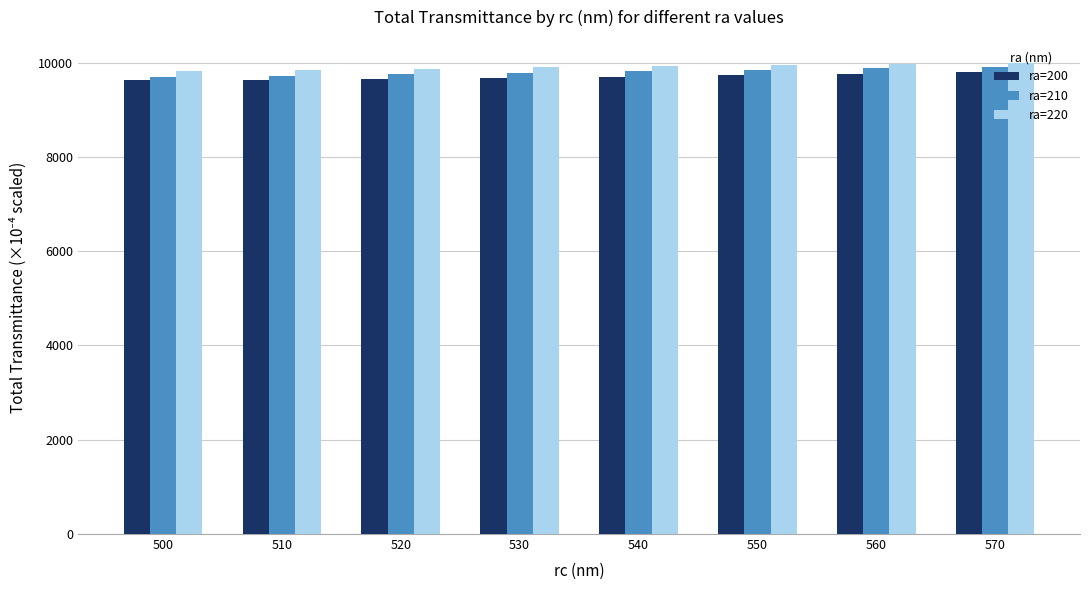

At which label does ra=220 first exceed 9918?

540